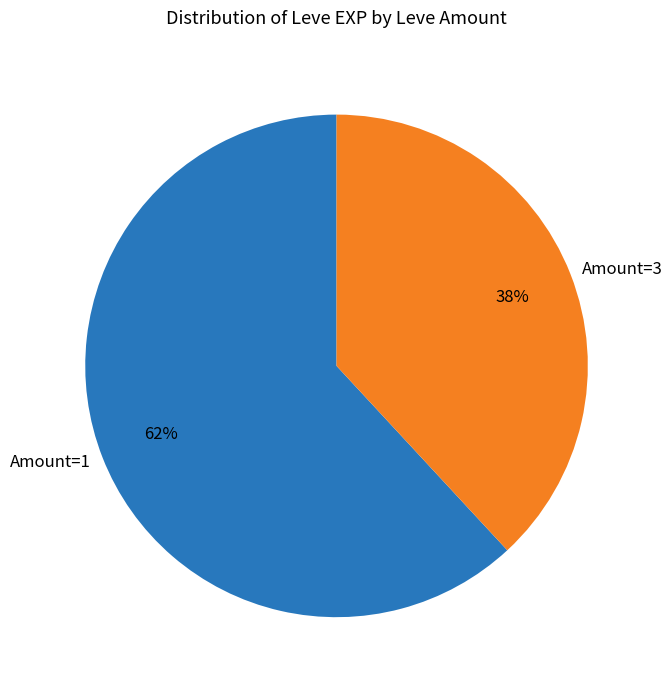

True or false: Amount=3 accounts for 38% of the total.

True